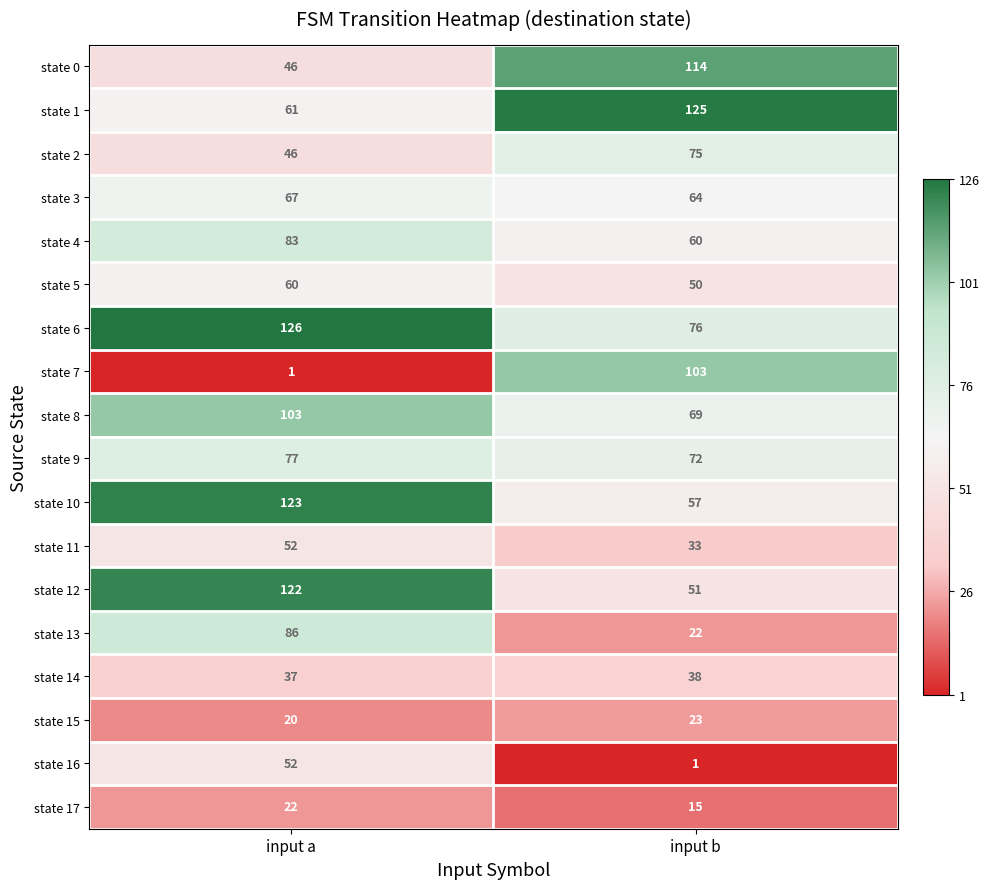

How many distinct data groups are displayed?

18